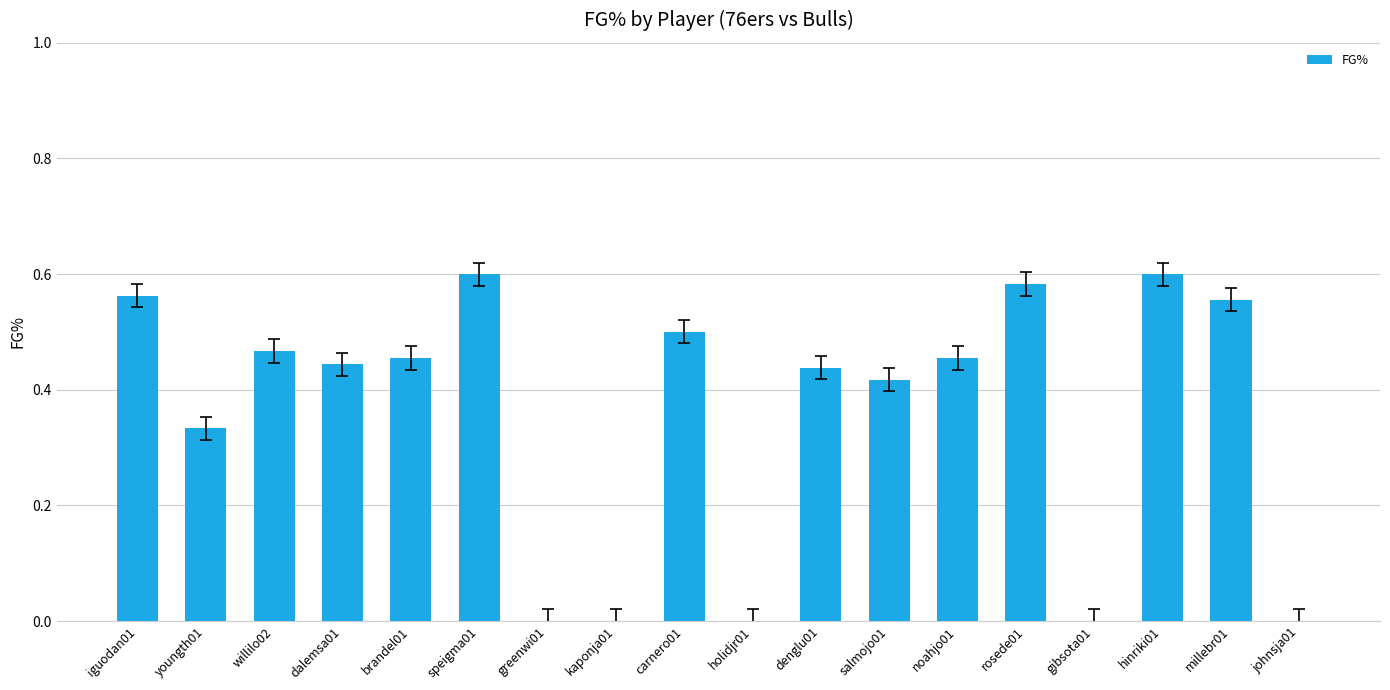

What is the sum of all values?

6.4